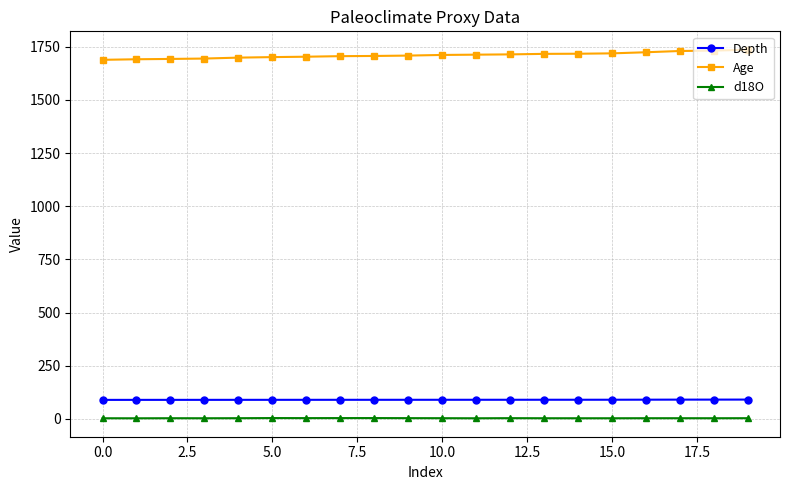

True or false: d18O has more than 0 points higher than both neighbors.

True